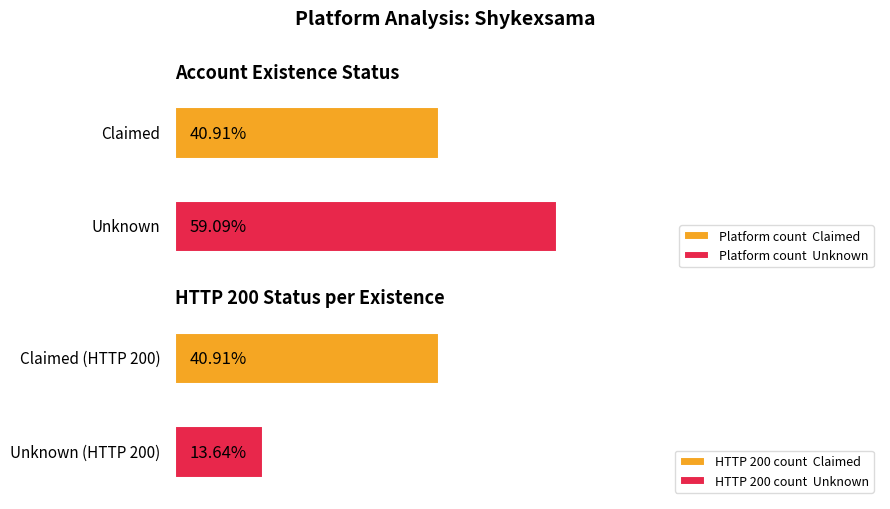

Between 3 and 9, which series saw the biggest shift?

Claimed